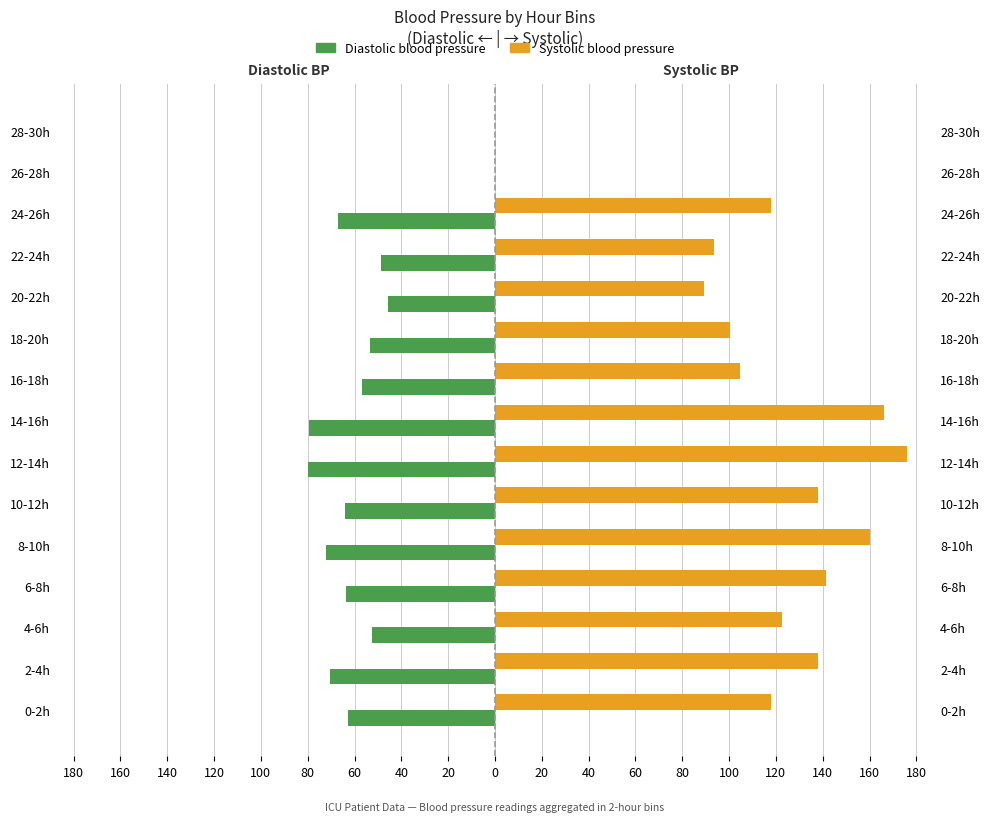

How many bars are there in each group?

2